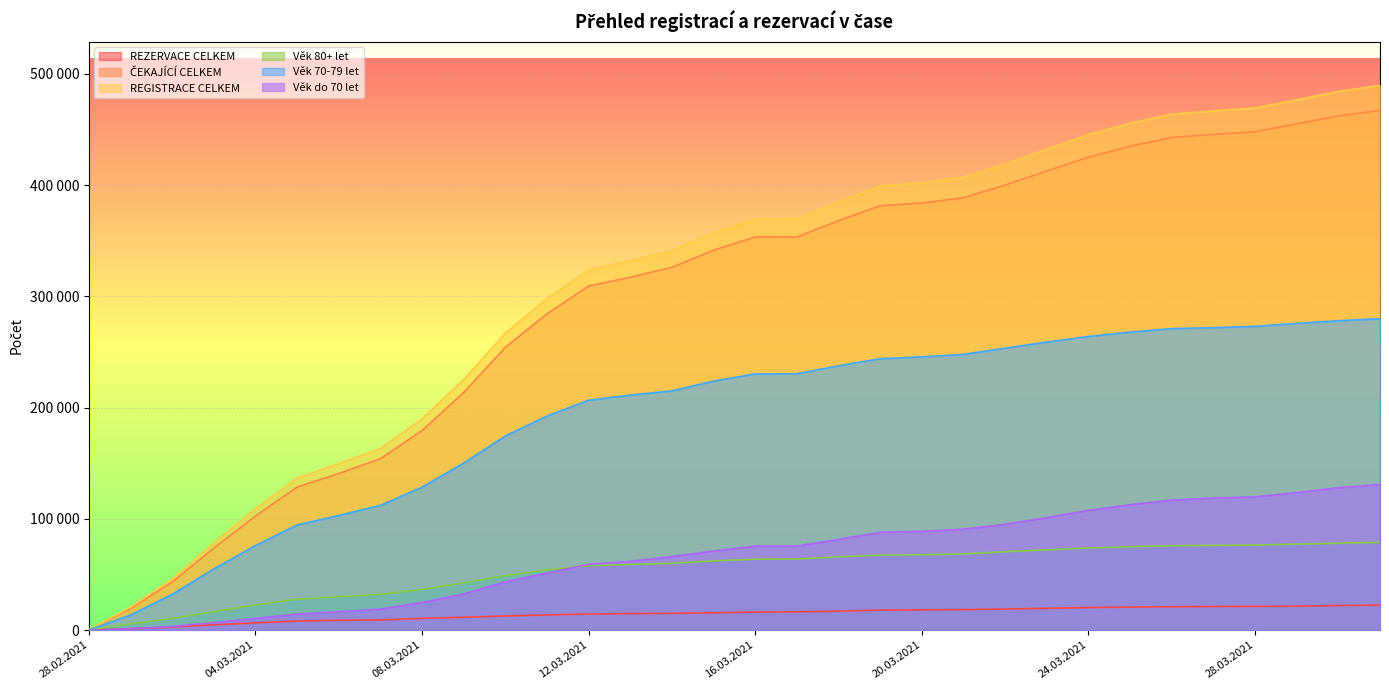

What are all the series names shown in the legend?

REZERVACE CELKEM, ČEKAJÍCÍ CELKEM, REGISTRACE CELKEM, Věk 80+ let, Věk 70-79 let, Věk do 70 let